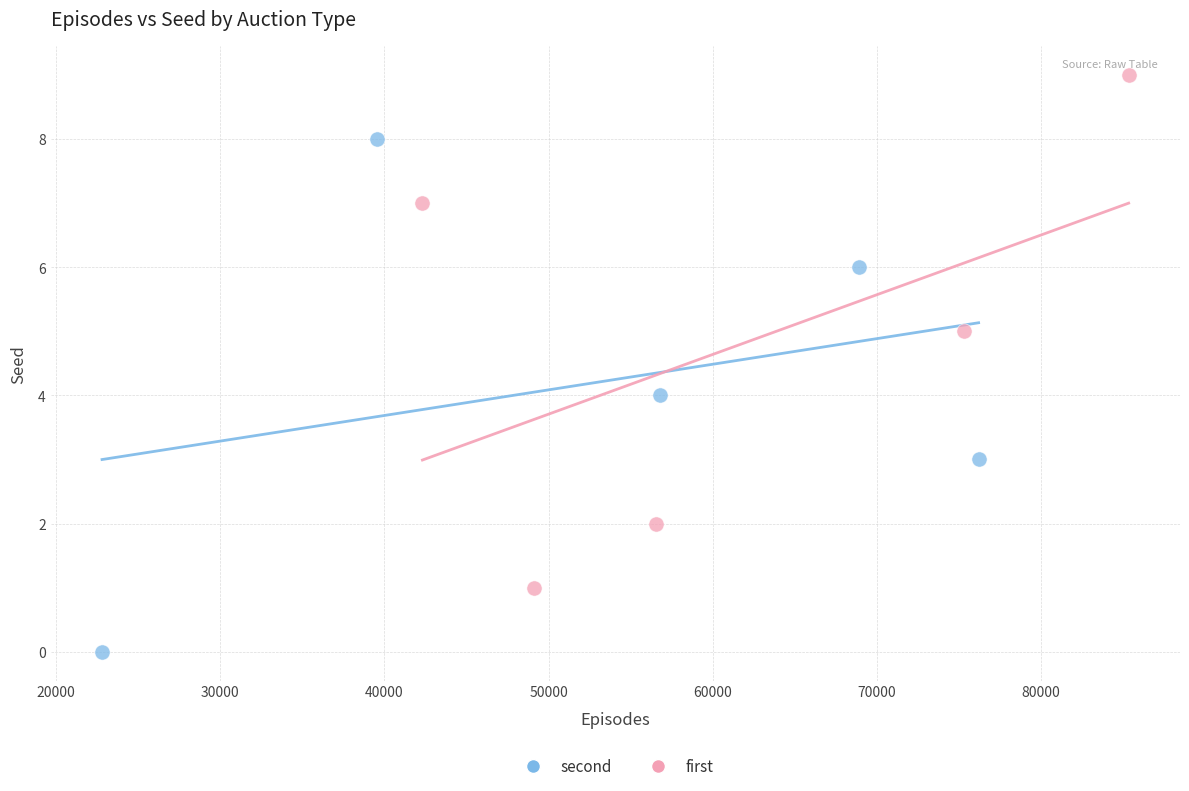

Which series contains the highest Y value?

first